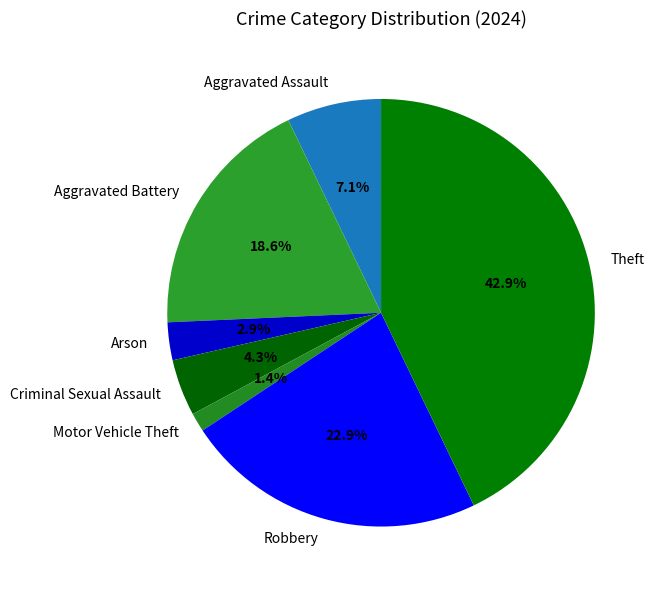

Is there a majority slice in this chart?

No